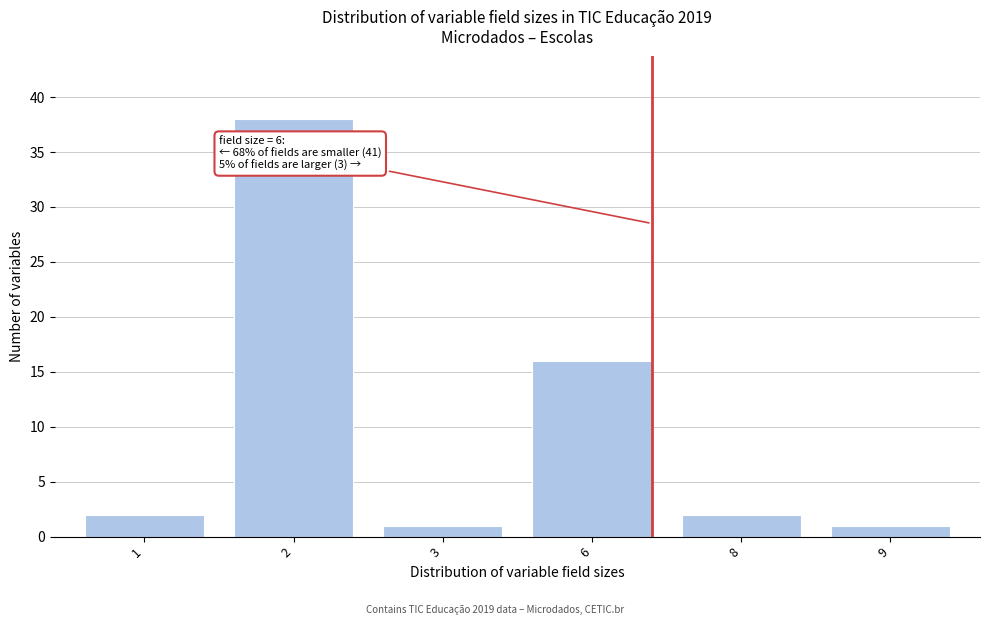

Reading left to right, extract all data points from this chart.

2	38	1	16	2	1